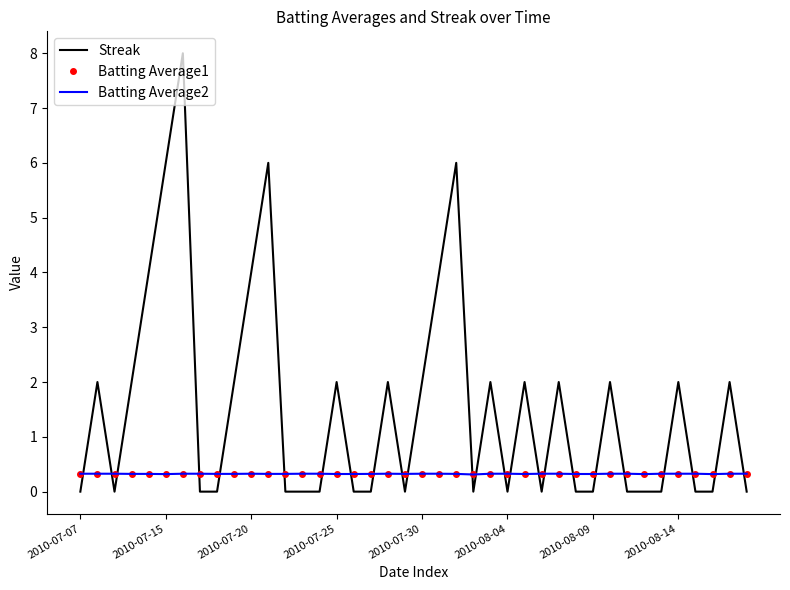

Which series has the largest range (max minus min)?

Streak